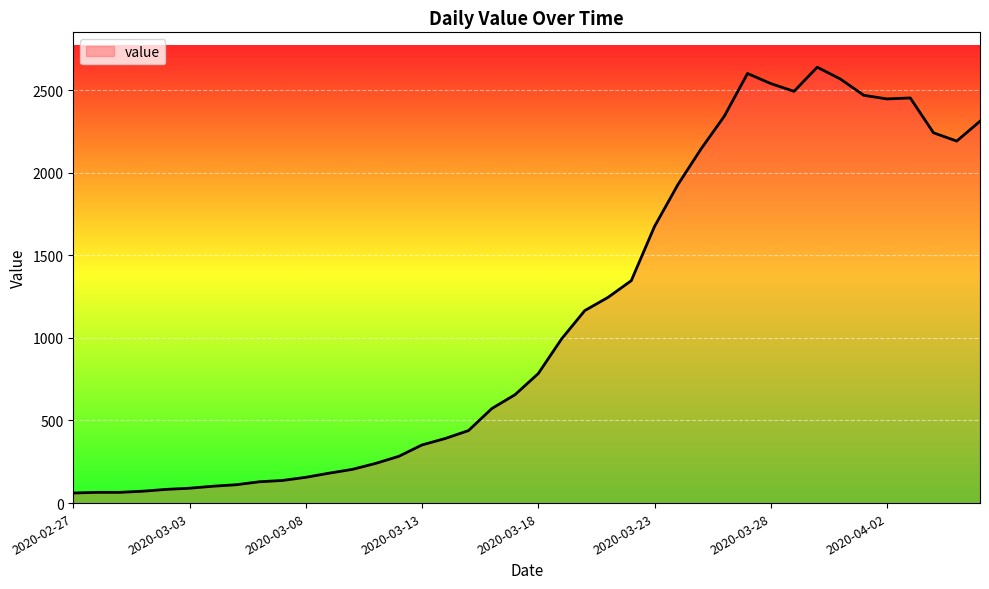

What is the maximum value shown in the chart?

2638